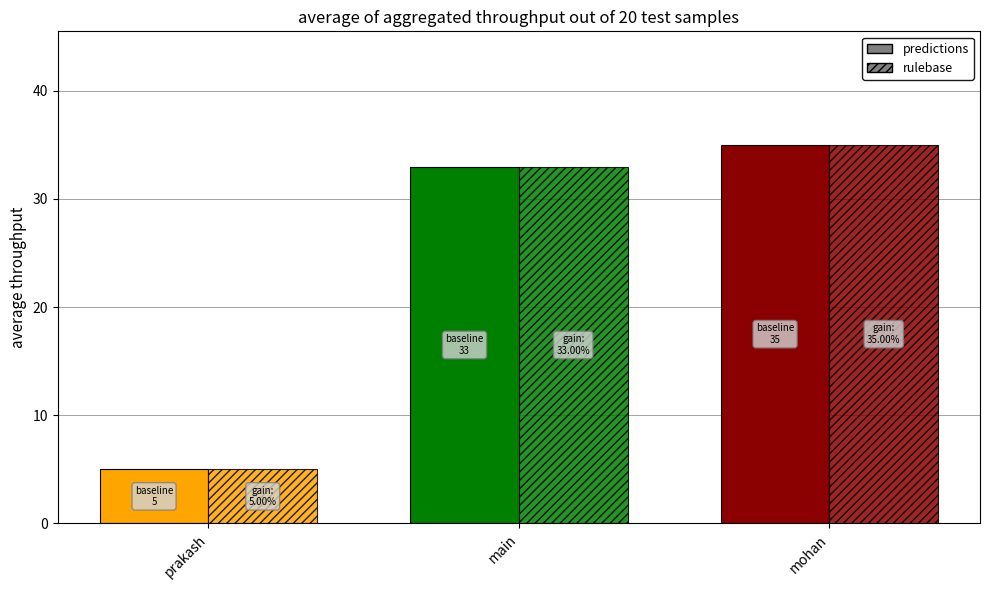

What is the difference between the maximum and minimum values in the predictions series?

30